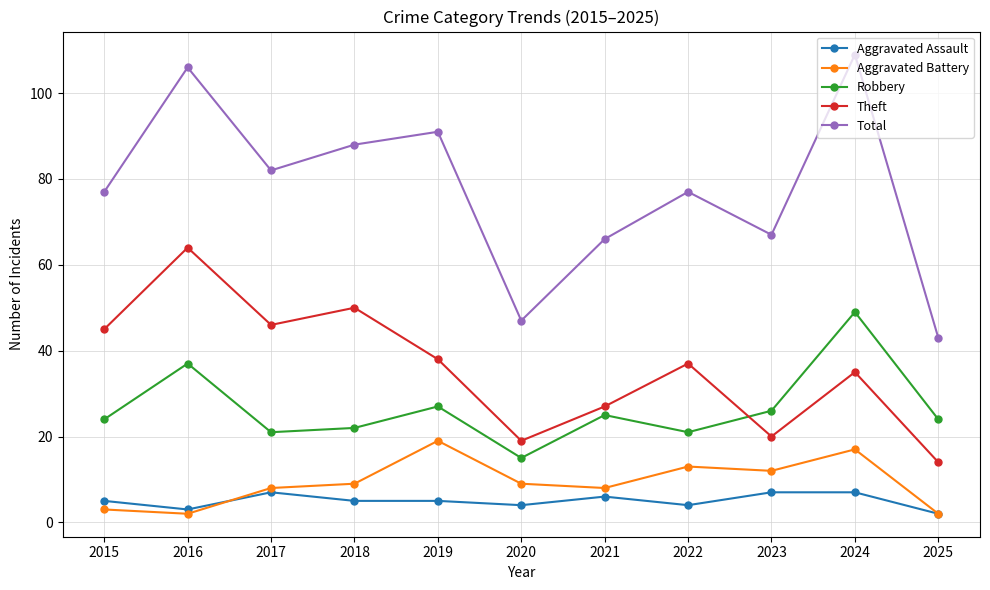

Reading left to right, transcribe all the data shown in this chart.

Aggravated Assault: 5	3	7	5	5	4	6	4	7	7	2
Aggravated Battery: 3	2	8	9	19	9	8	13	12	17	2
Robbery: 24	37	21	22	27	15	25	21	26	49	24
Theft: 45	64	46	50	38	19	27	37	20	35	14
Total: 77	106	82	88	91	47	66	77	67	109	43